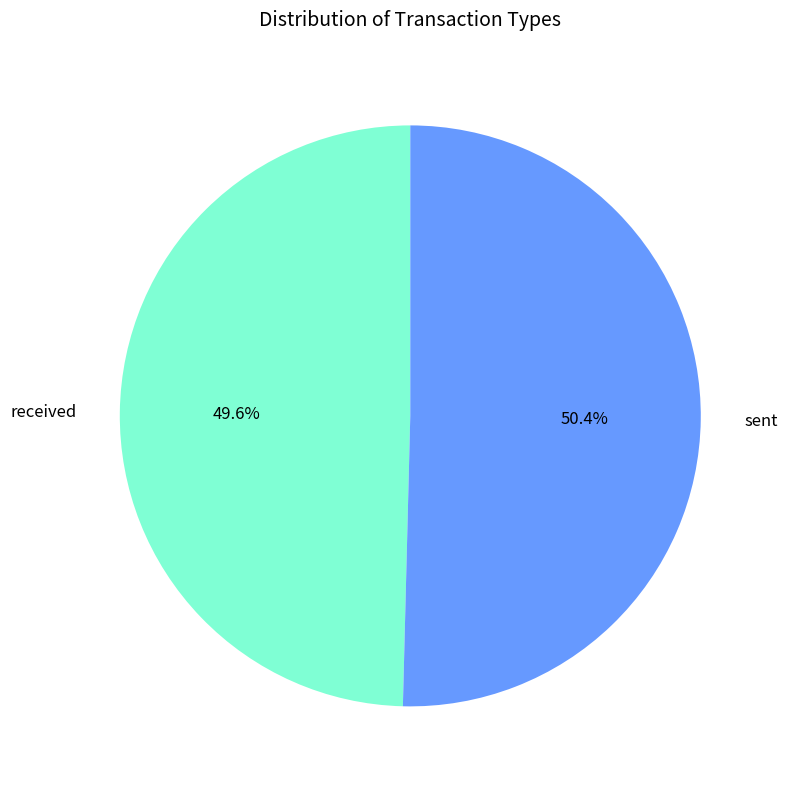

Which slice is the largest?

sent